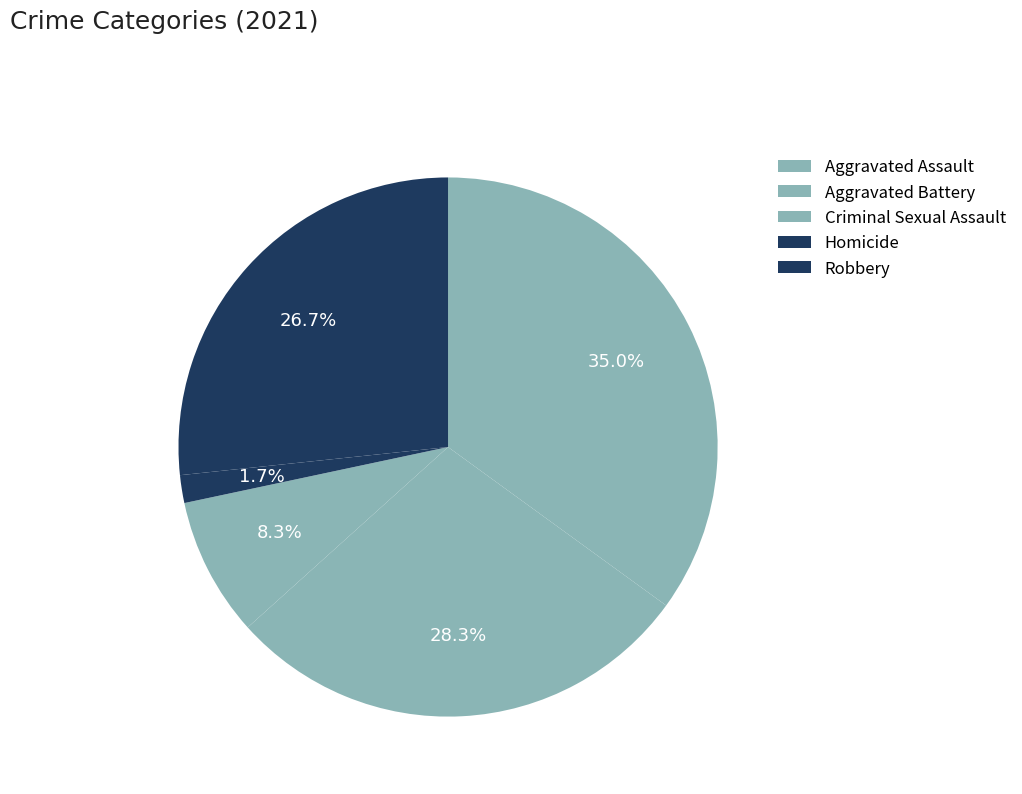

Count the number of slices in the pie.

5